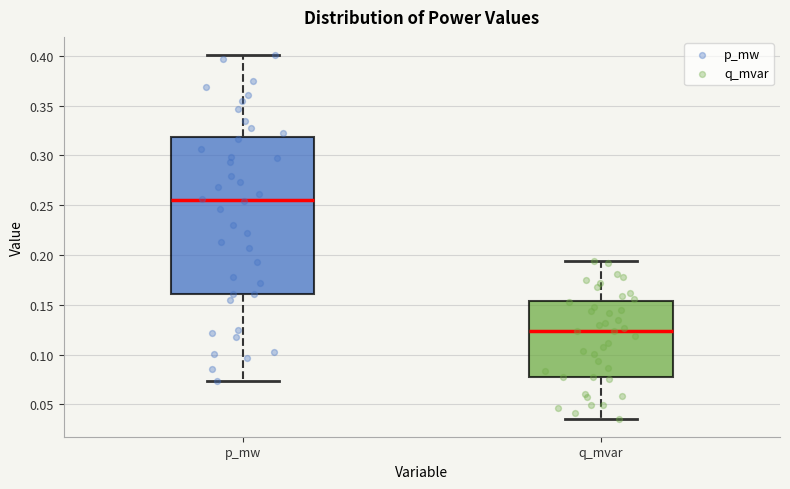

Where does the upper whisker of the box for q_mvar end on the y-axis? The values are not printed on the chart, so give them approximately, as read against the axis.

0.195